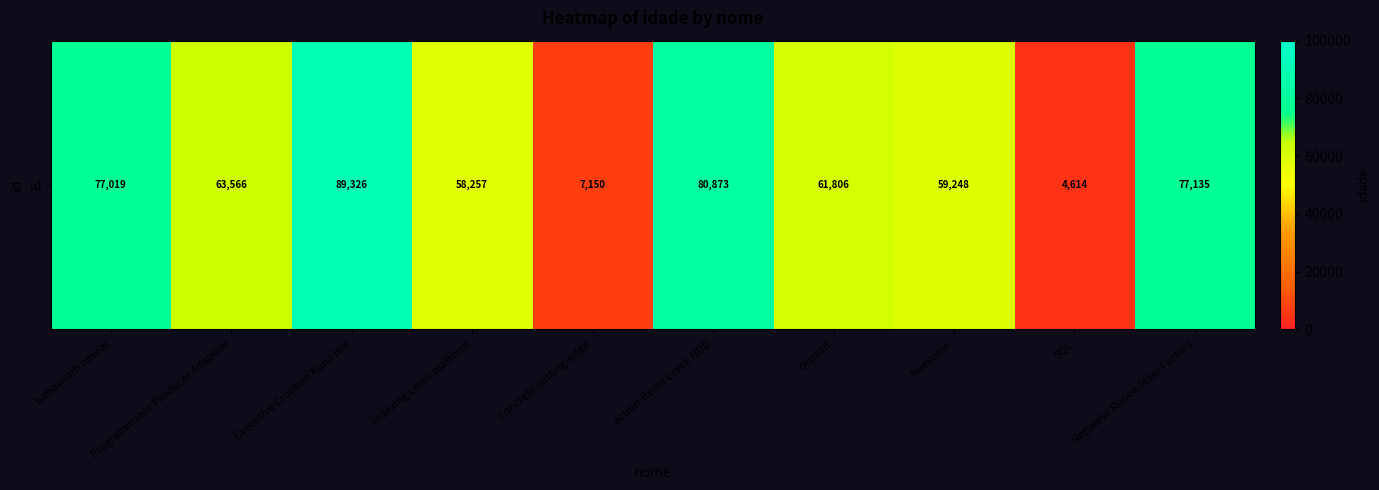

Rank the categories by value from lowest to highest.

SQL, Concrete cutting-edge, indexing cross-platform, Awesome, deposit, Programmable Producer Adaptive, bandwidth neural, Nepalese Rupee Steel Factors, action-items Creek HDD, Executive Croatian Kuna Isle